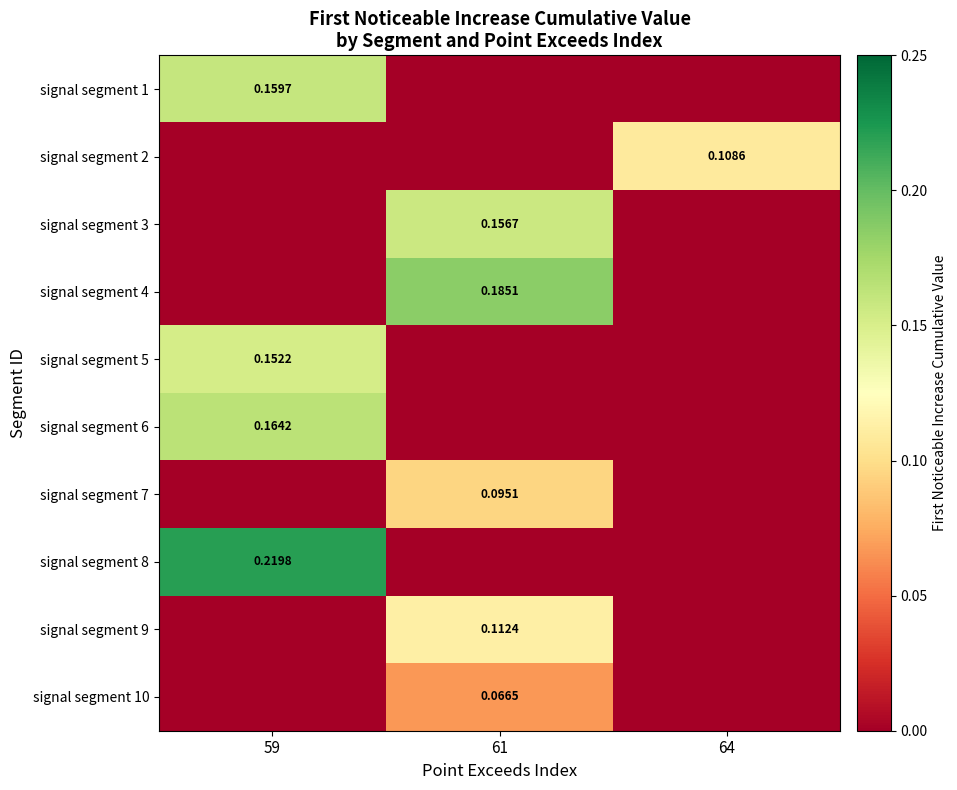

Is the value of signal segment 2 at 64 greater than the value of signal segment 3 at 61?

No